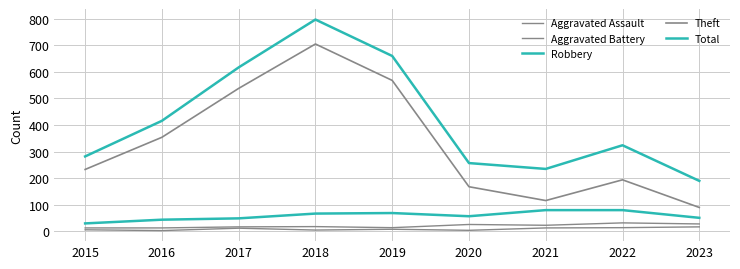

Does the chart display data point markers on the line(s)?

No